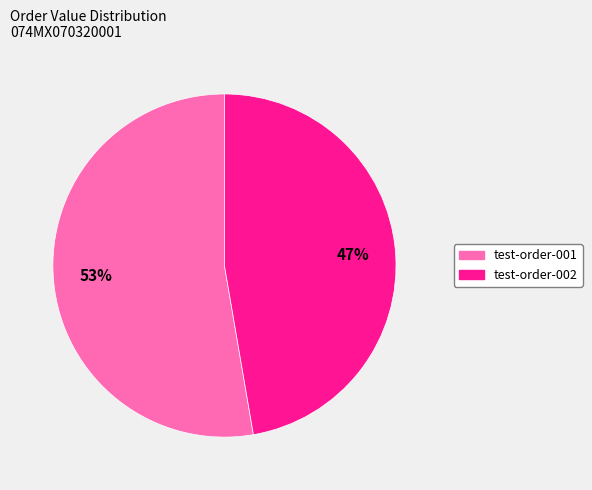

What is the majority slice?

test-order-001